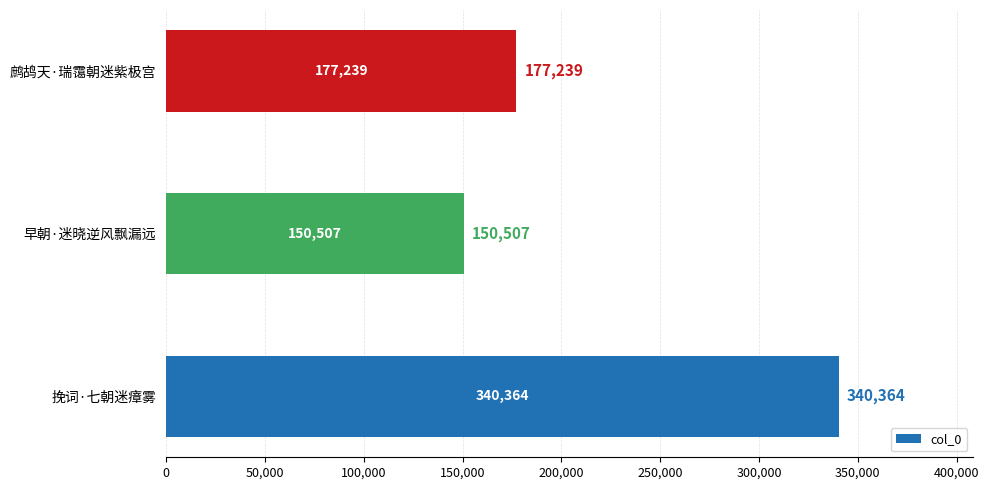

Reading bottom to top, transcribe all the data shown in this chart.

挽词·七朝迷瘴雾=340364	早朝·迷晓逆风飘漏远=150507	鹧鸪天·瑞霭朝迷紫极宫=177239